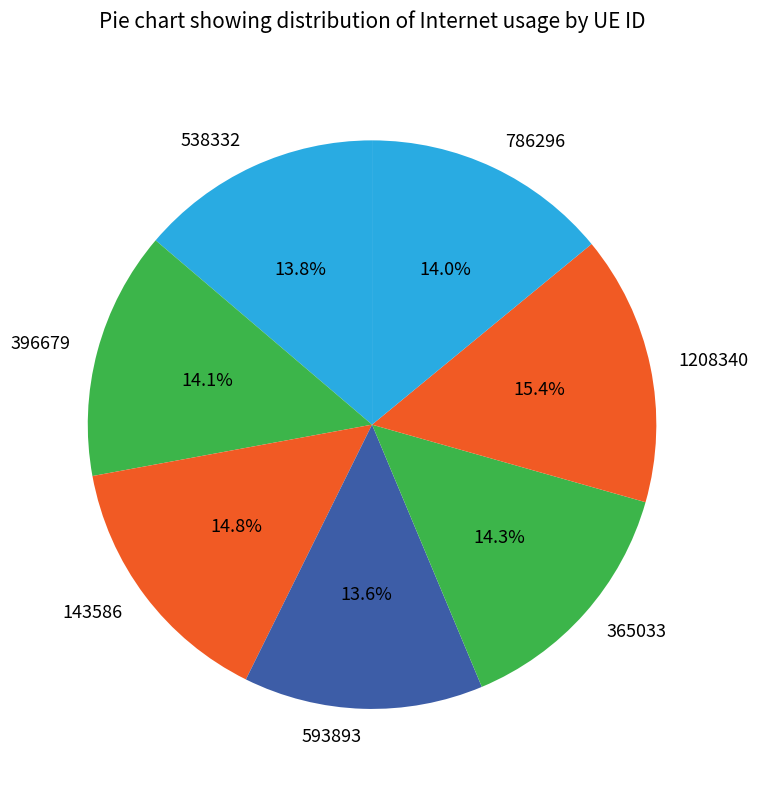

Which category has the biggest portion of the pie?

1208340